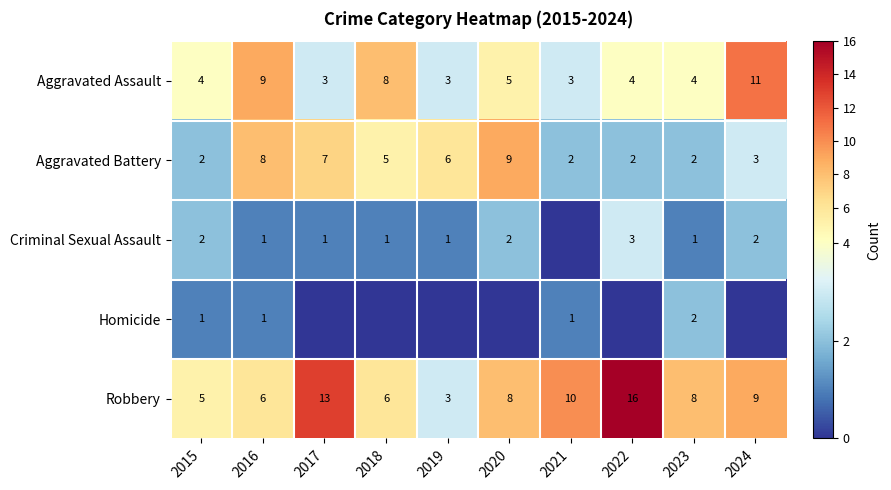

What is the spread (max minus min) of values at 2016?

8